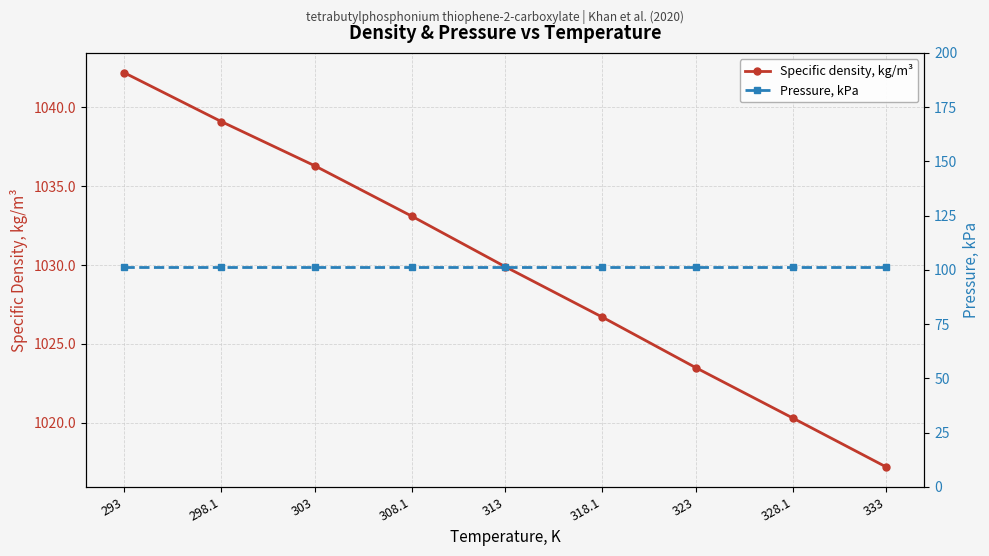

What is the total value across all series at 328.1?

1121.6